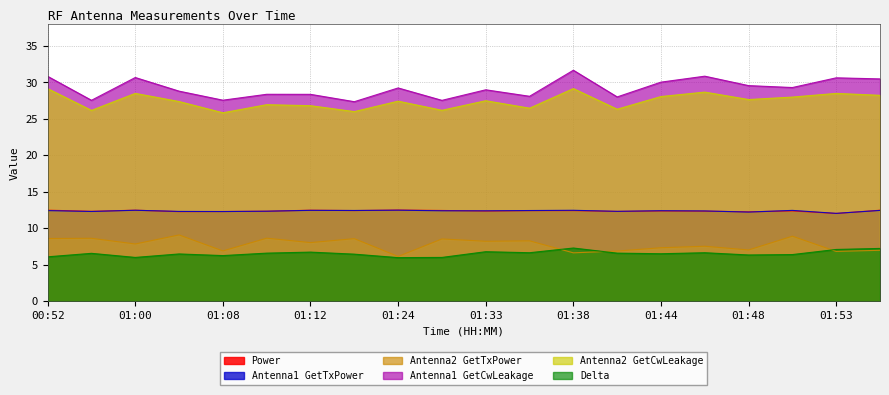

At which category does the chart reach its peak across all series?

01:38